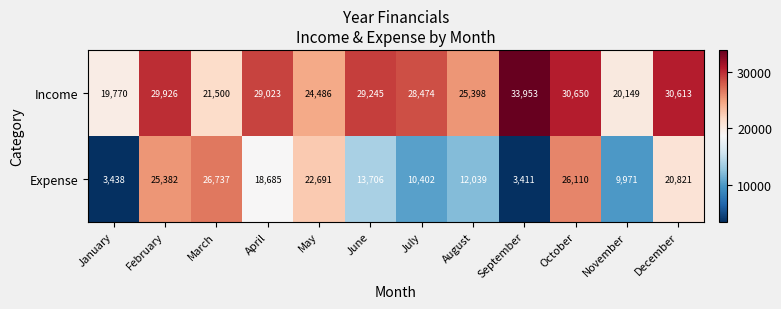

Which series has the largest range (max minus min)?

Expense